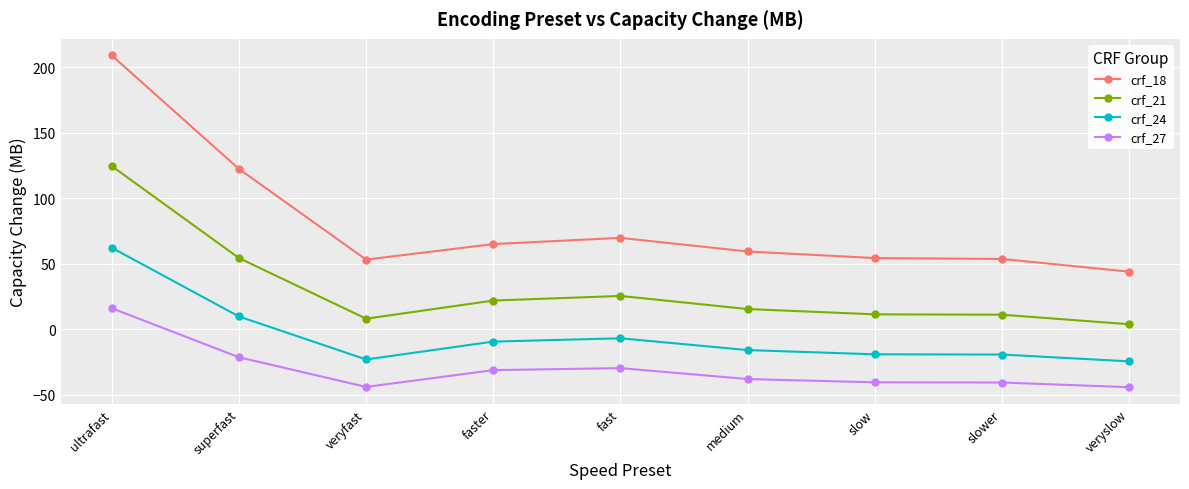

Is it true that crf_27 equals -44.3 at veryslow?

True